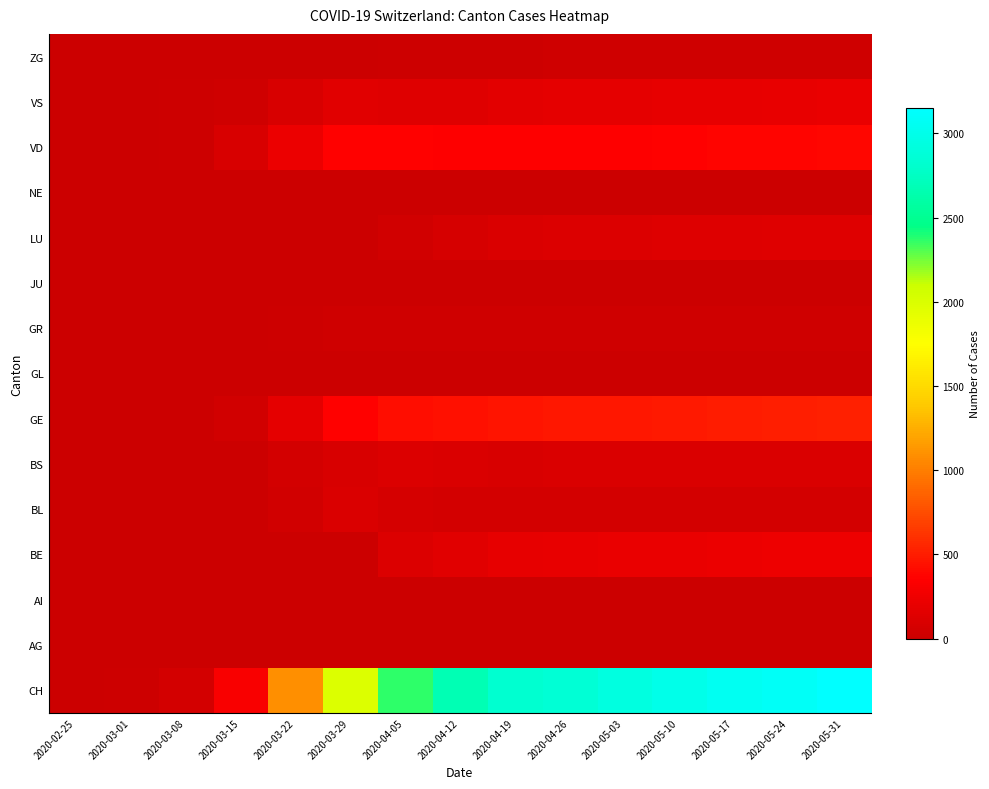

Reading left to right, transcribe all the data shown in this chart.

CH: 2020-02-25=0	2020-03-01=15	2020-03-08=60	2020-03-15=314	2020-03-22=1090	2020-03-29=1989	2020-04-05=2374	2020-04-12=2680	2020-04-19=2819	2020-04-26=2857	2020-05-03=2938	2020-05-10=3000	2020-05-17=3060	2020-05-24=3100	2020-05-31=3150
AG: 2020-02-25=0	2020-03-01=0	2020-03-08=0	2020-03-15=0	2020-03-22=0	2020-03-29=0	2020-04-05=0	2020-04-12=0	2020-04-19=0	2020-04-26=0	2020-05-03=0	2020-05-10=0	2020-05-17=0	2020-05-24=0	2020-05-31=0
AI: 2020-02-25=0	2020-03-01=0	2020-03-08=0	2020-03-15=0	2020-03-22=0	2020-03-29=0	2020-04-05=0	2020-04-12=0	2020-04-19=0	2020-04-26=0	2020-05-03=0	2020-05-10=0	2020-05-17=0	2020-05-24=0	2020-05-31=0
BE: 2020-02-25=0	2020-03-01=0	2020-03-08=0	2020-03-15=0	2020-03-22=0	2020-03-29=0	2020-04-05=119	2020-04-12=148	2020-04-19=187	2020-04-26=206	2020-05-03=212	2020-05-10=218	2020-05-17=232	2020-05-24=238	2020-05-31=244
BL: 2020-02-25=0	2020-03-01=1	2020-03-08=4	2020-03-15=12	2020-03-22=40	2020-03-29=99	2020-04-05=71	2020-04-12=59	2020-04-19=57	2020-04-26=54	2020-05-03=54	2020-05-10=54	2020-05-17=52	2020-05-24=51	2020-05-31=50
BS: 2020-02-25=0	2020-03-01=0	2020-03-08=1	2020-03-15=0	2020-03-22=50	2020-03-29=87	2020-04-05=111	2020-04-12=102	2020-04-19=96	2020-04-26=104	2020-05-03=101	2020-05-10=102	2020-05-17=105	2020-05-24=108	2020-05-31=110
GE: 2020-02-25=0	2020-03-01=3	2020-03-08=9	2020-03-15=46	2020-03-22=179	2020-03-29=365	2020-04-05=420	2020-04-12=438	2020-04-19=456	2020-04-26=476	2020-05-03=477	2020-05-10=484	2020-05-17=496	2020-05-24=509	2020-05-31=521
GL: 2020-02-25=0	2020-03-01=0	2020-03-08=0	2020-03-15=0	2020-03-22=0	2020-03-29=2	2020-04-05=5	2020-04-12=7	2020-04-19=7	2020-04-26=9	2020-05-03=9	2020-05-10=9	2020-05-17=10	2020-05-24=10	2020-05-31=10
GR: 2020-02-25=0	2020-03-01=1	2020-03-08=5	2020-03-15=9	2020-03-22=18	2020-03-29=28	2020-04-05=27	2020-04-12=26	2020-04-19=28	2020-04-26=28	2020-05-03=28	2020-05-10=30	2020-05-17=30	2020-05-24=33	2020-05-31=36
JU: 2020-02-25=0	2020-03-01=0	2020-03-08=0	2020-03-15=0	2020-03-22=0	2020-03-29=0	2020-04-05=0	2020-04-12=0	2020-04-19=0	2020-04-26=0	2020-05-03=0	2020-05-10=0	2020-05-17=0	2020-05-24=0	2020-05-31=0
LU: 2020-02-25=0	2020-03-01=0	2020-03-08=0	2020-03-15=0	2020-03-22=0	2020-03-29=0	2020-04-05=48	2020-04-12=81	2020-04-19=108	2020-04-26=116	2020-05-03=119	2020-05-10=128	2020-05-17=134	2020-05-24=139	2020-05-31=146
NE: 2020-02-25=0	2020-03-01=0	2020-03-08=0	2020-03-15=0	2020-03-22=0	2020-03-29=0	2020-04-05=0	2020-04-12=0	2020-04-19=0	2020-04-26=0	2020-05-03=0	2020-05-10=0	2020-05-17=0	2020-05-24=0	2020-05-31=0
VD: 2020-02-25=0	2020-03-01=4	2020-03-08=22	2020-03-15=90	2020-03-22=231	2020-03-29=365	2020-04-05=358	2020-04-12=349	2020-04-19=346	2020-04-26=350	2020-05-03=356	2020-05-10=360	2020-05-17=372	2020-05-24=381	2020-05-31=390
VS: 2020-02-25=0	2020-03-01=6	2020-03-08=15	2020-03-15=35	2020-03-22=91	2020-03-29=152	2020-04-05=147	2020-04-12=145	2020-04-19=163	2020-04-26=176	2020-05-03=178	2020-05-10=186	2020-05-17=196	2020-05-24=204	2020-05-31=212
ZG: 2020-02-25=0	2020-03-01=0	2020-03-08=0	2020-03-15=0	2020-03-22=3	2020-03-29=12	2020-04-05=14	2020-04-12=17	2020-04-19=21	2020-04-26=26	2020-05-03=28	2020-05-10=30	2020-05-17=32	2020-05-24=33	2020-05-31=35